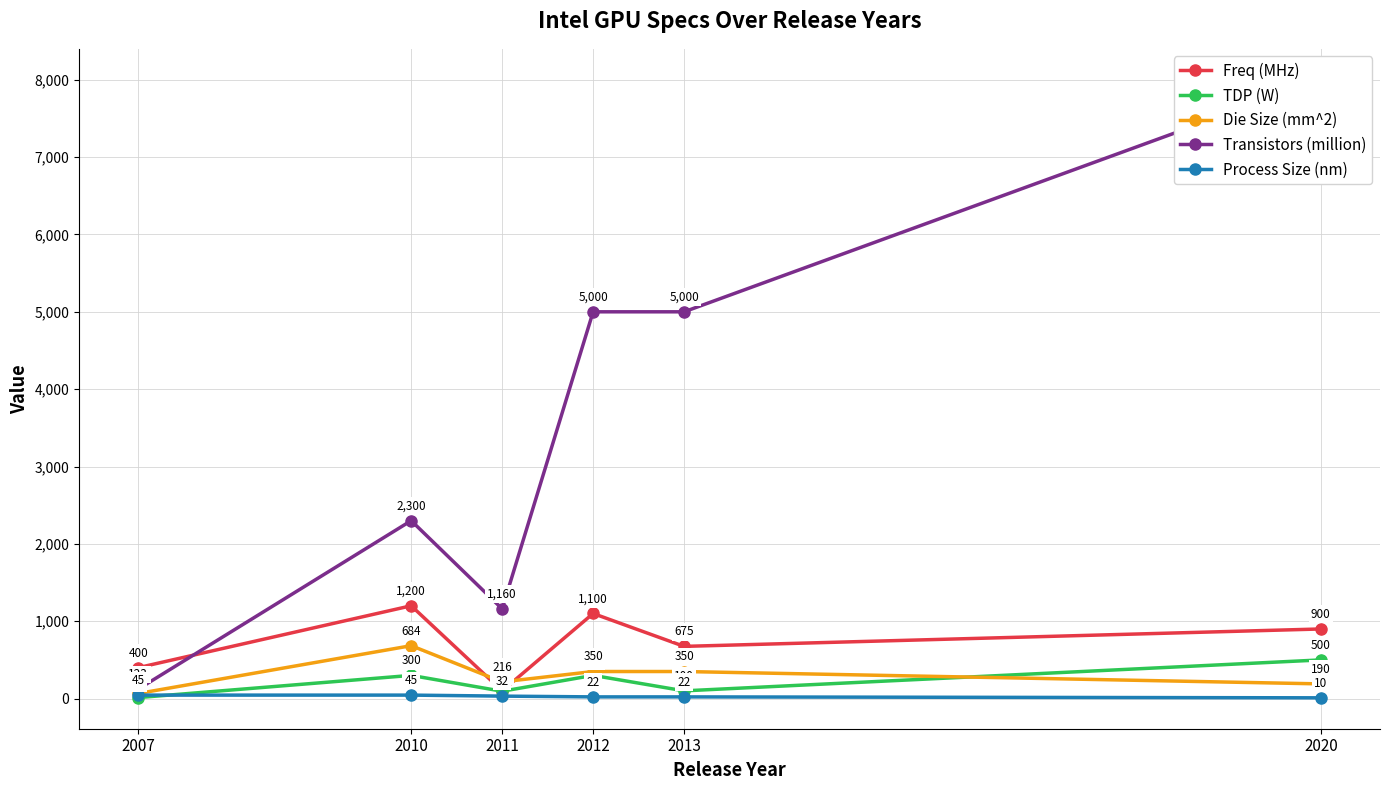

What is the sum of the Transistors (million) values at 2010 and 2011?

3460